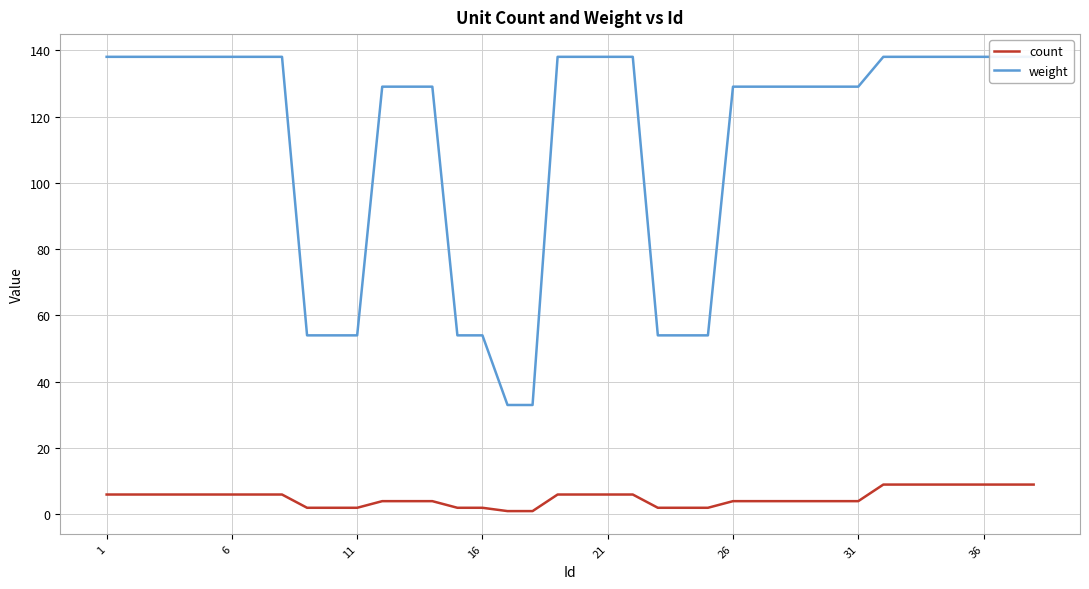

True or false: weight and count intersect in this chart.

False